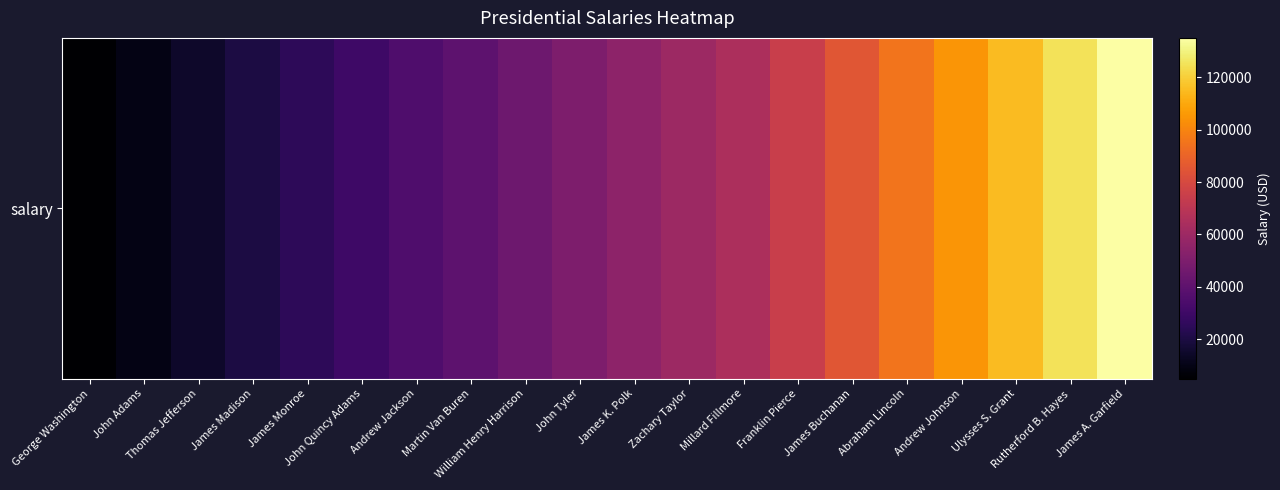

What is the difference between the second highest and minimum values?

120000